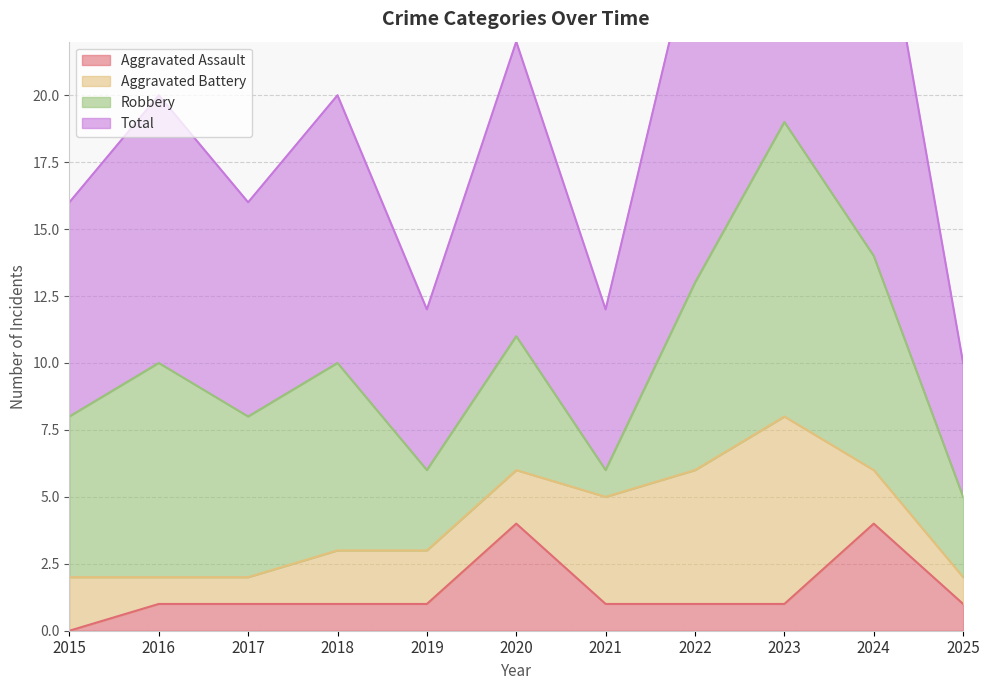

What is the value of the Total point at the 4th from the left?

20